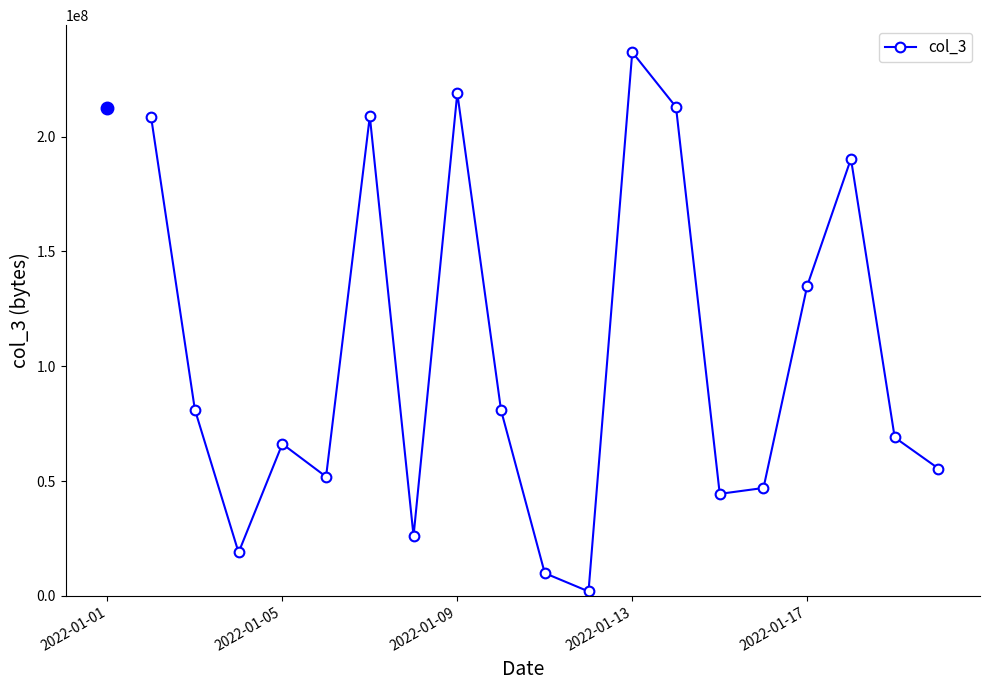

True or false: the data has more than 1 interior local peaks.

True